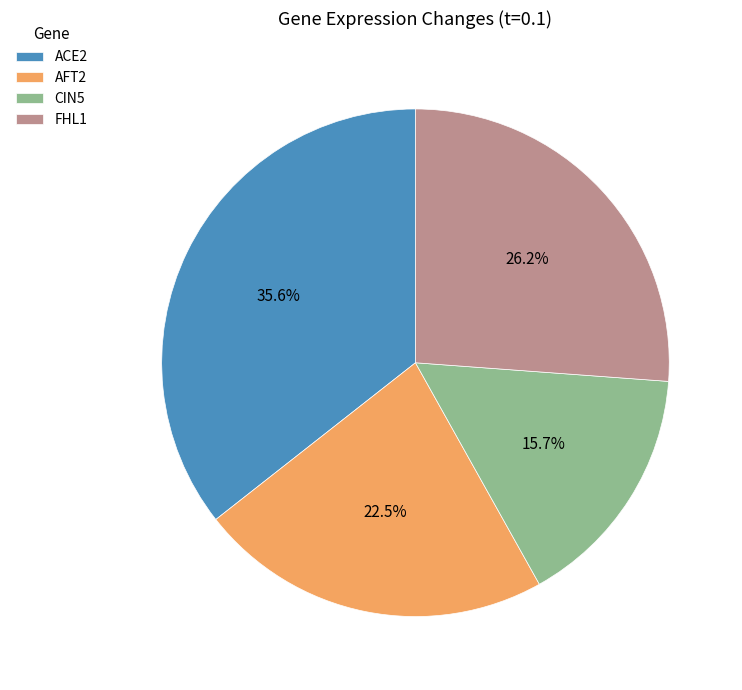

To the nearest percent, what portion does CIN5 represent?

16%